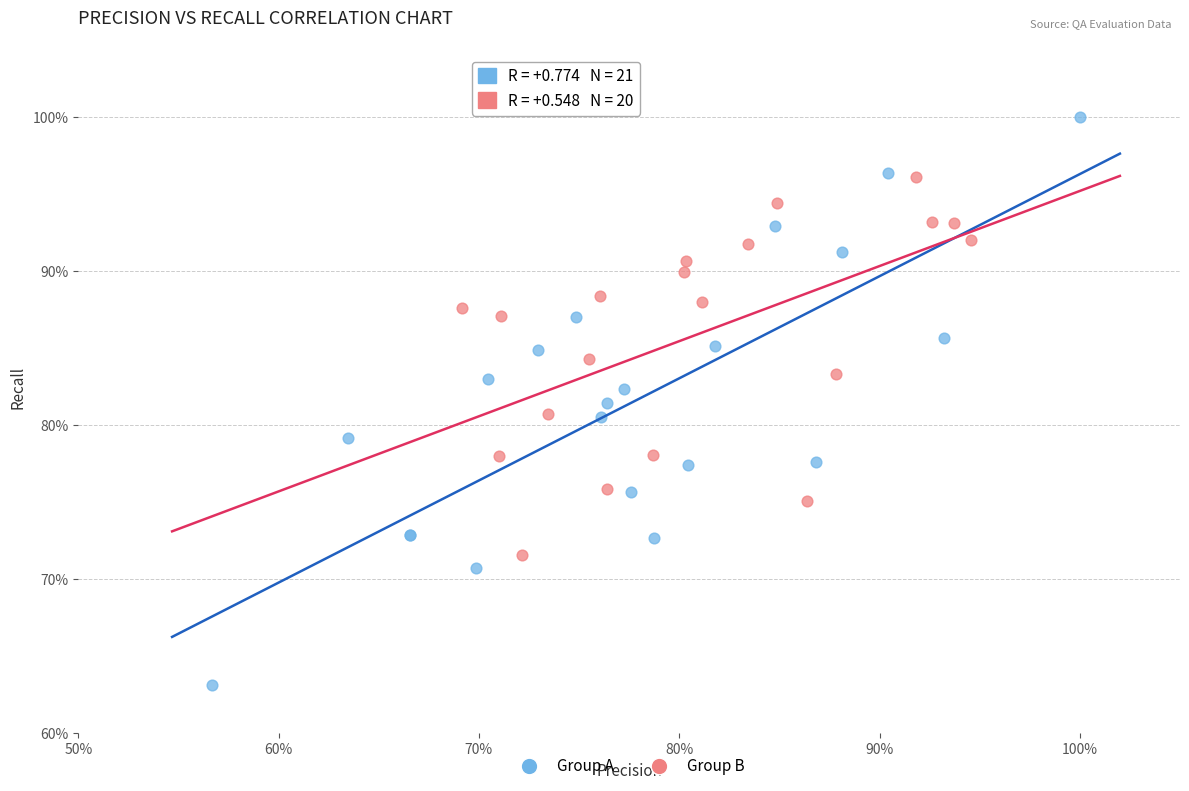

What are all the series names shown in the legend?

Group A, Group B